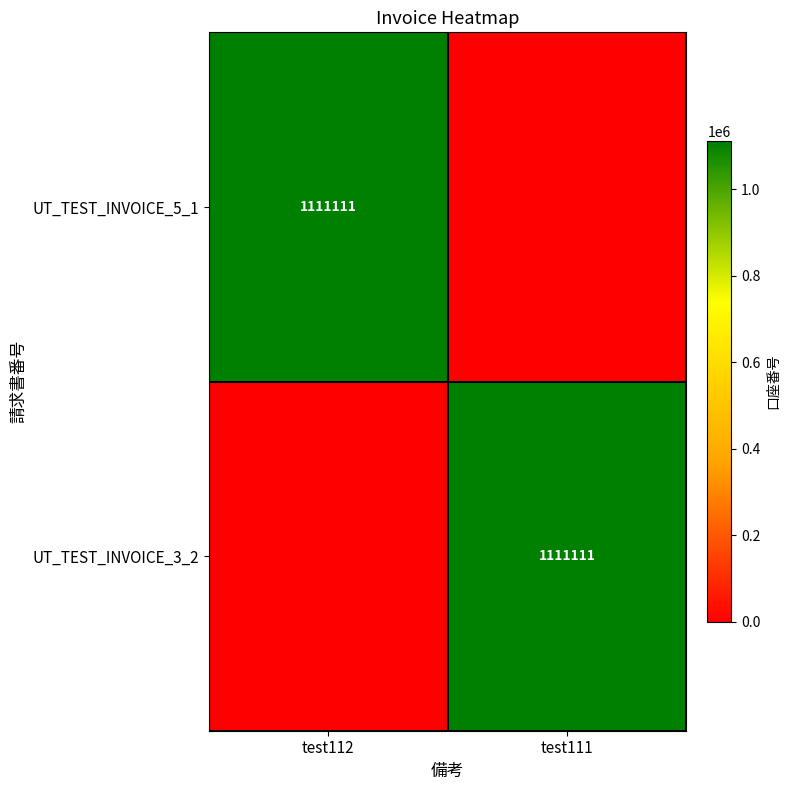

The value of UT_TEST_INVOICE_5_1 at test112 is 726557. True or false?

False